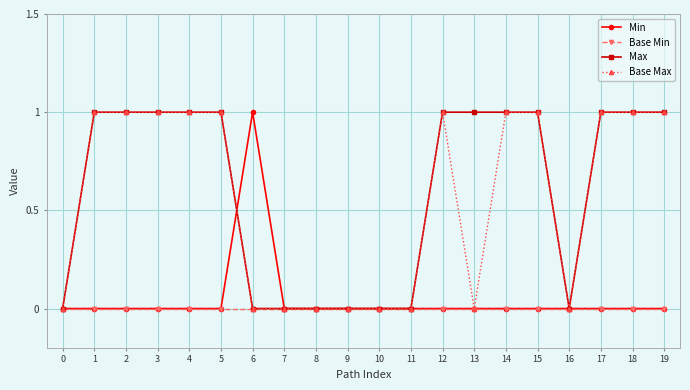

What is the average value of the Max series?

1